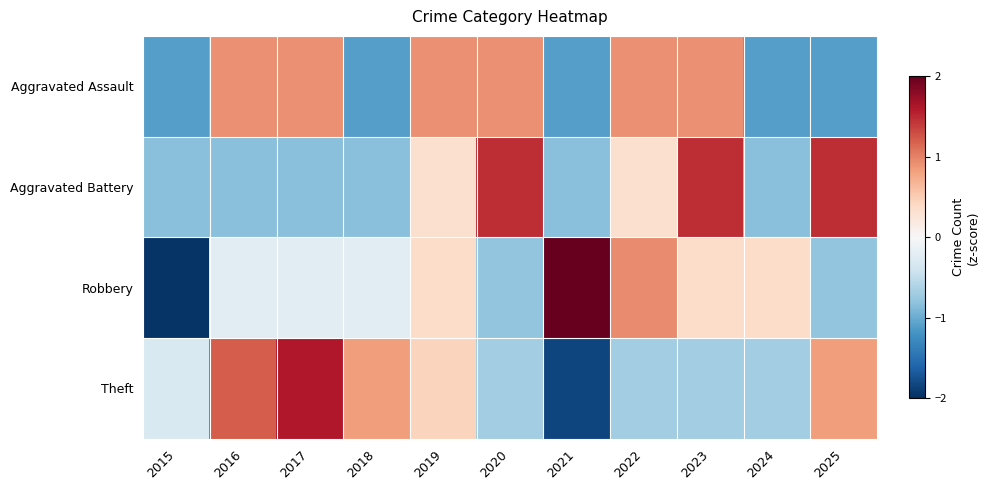

Reading left to right, list all the values displayed in this chart.

Aggravated Assault: 2015=-1.1	2016=0.9	2017=0.9	2018=-1.1	2019=0.9	2020=0.9	2021=-1.1	2022=0.9	2023=0.9	2024=-1.1	2025=-1.1
Aggravated Battery: 2015=-0.8	2016=-0.8	2017=-0.8	2018=-0.8	2019=0.3	2020=1.5	2021=-0.8	2022=0.3	2023=1.5	2024=-0.8	2025=1.5
Robbery: 2015=-2.0	2016=-0.2	2017=-0.2	2018=-0.2	2019=0.4	2020=-0.8	2021=2.1	2022=1.0	2023=0.4	2024=0.4	2025=-0.8
Theft: 2015=-0.3	2016=1.2	2017=1.6	2018=0.8	2019=0.5	2020=-0.7	2021=-1.8	2022=-0.7	2023=-0.7	2024=-0.7	2025=0.8